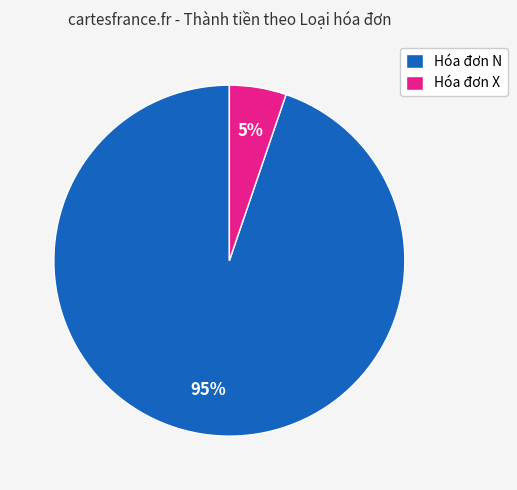

Which has a higher value, Hóa đơn X or Hóa đơn N?

Hóa đơn N